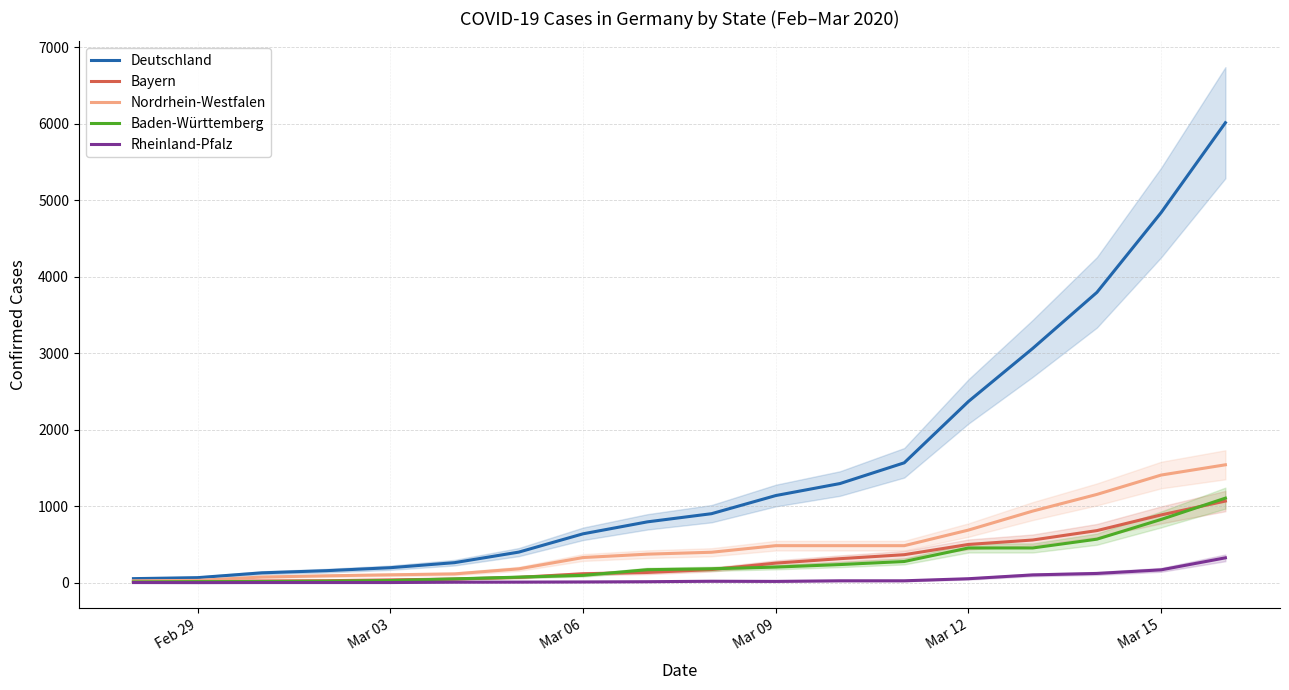

What is the highest value of the Rheinland-Pfalz series?

325